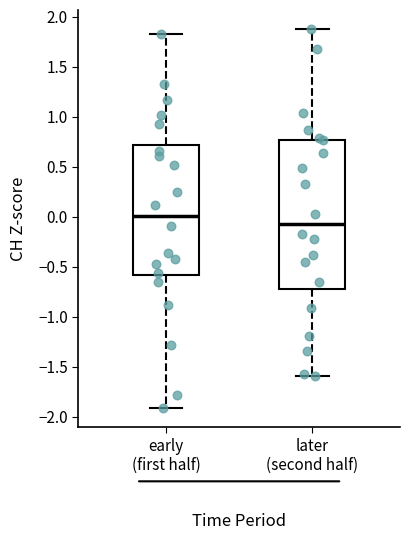

Reading left to right, transcribe this box plot: for each box, give where its median line is, the range the box spans, and where its two whiskers end, as read against the y-axis. The values are not printed on the chart, so give them approximately, as read against the axis.

early (first half): median 0.00, box -0.60 to 0.70, whiskers -1.90 to 1.80
later (second half): median -0.05, box -0.70 to 0.75, whiskers -1.60 to 1.90